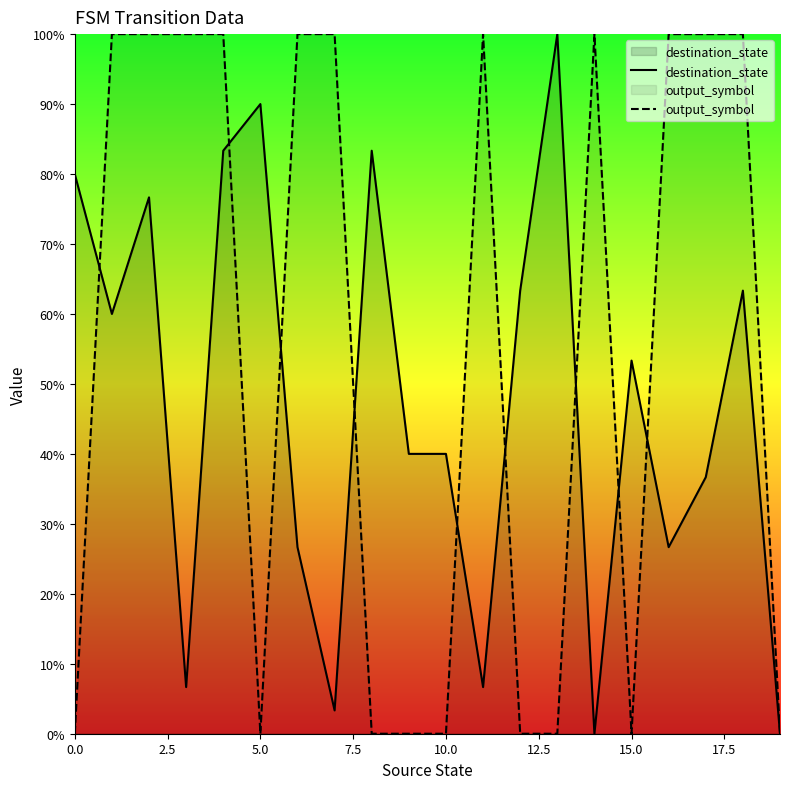

What is the label of the 1st point from the right?

19